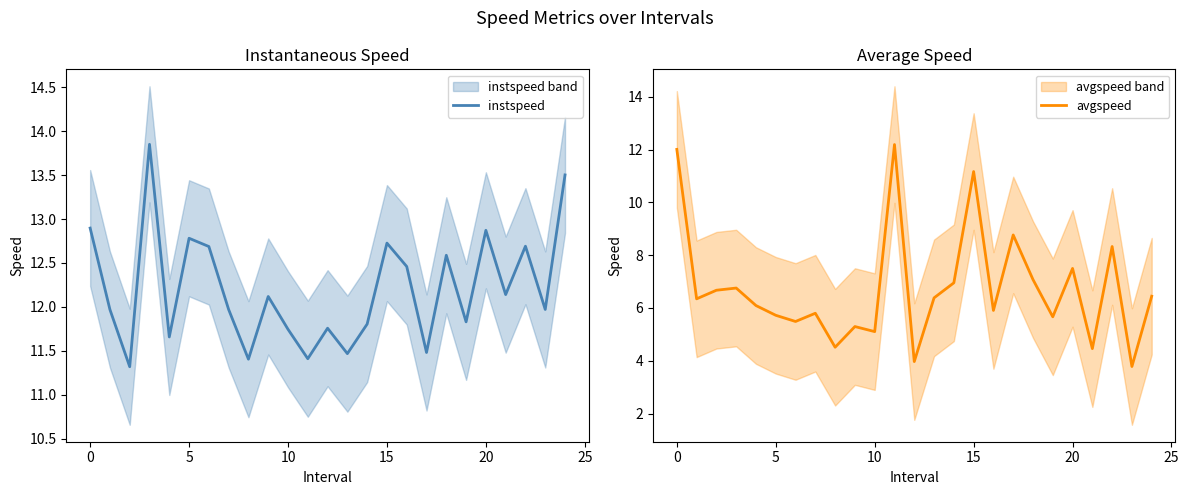

At how many categories does at least one series exceed 7?

25